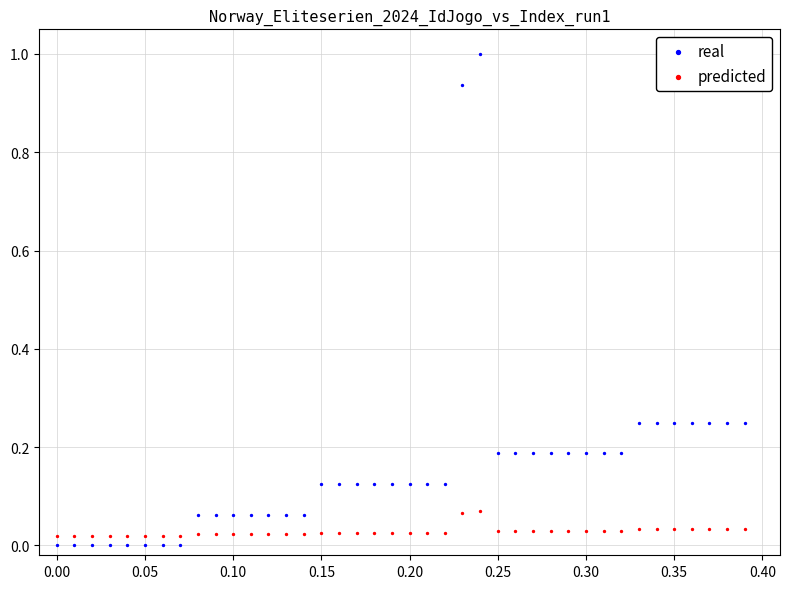

Across all data points, what is the range of Y values (max minus min)?

1.0